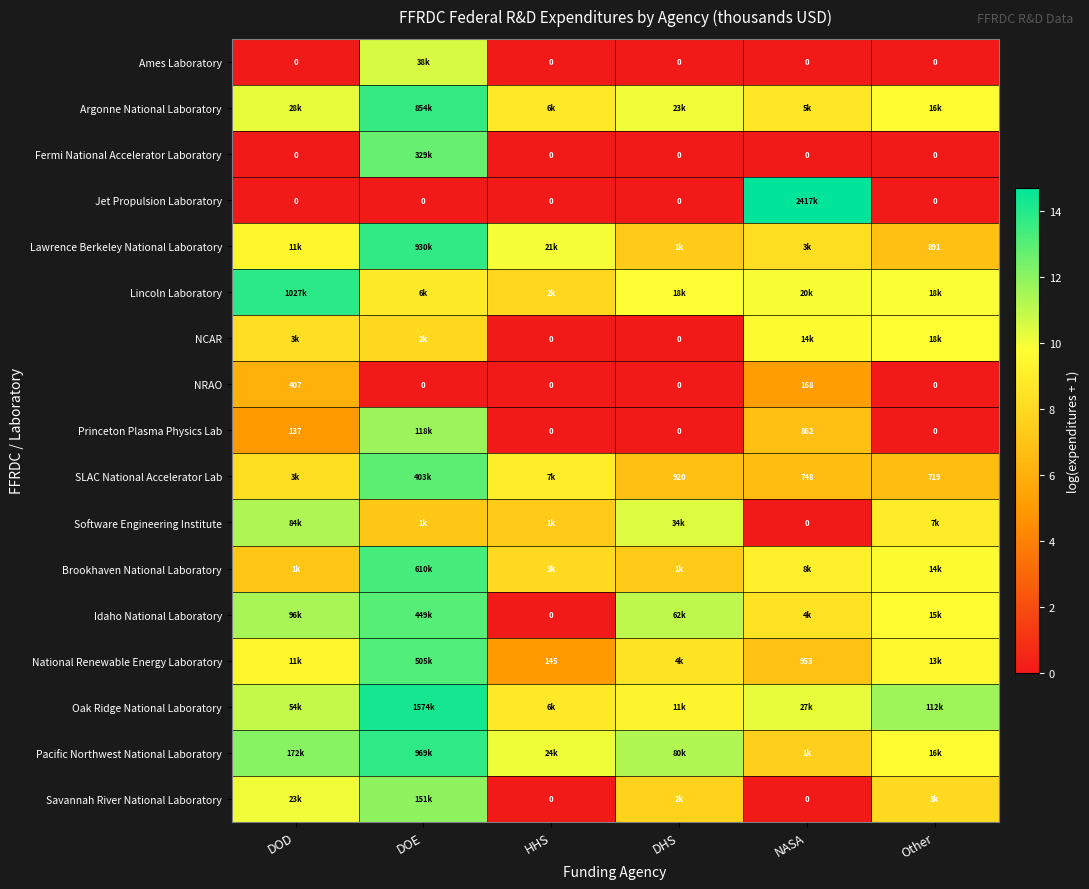

Is the value of Princeton Plasma Physics Lab at DHS greater than the value of NRAO at NASA?

No